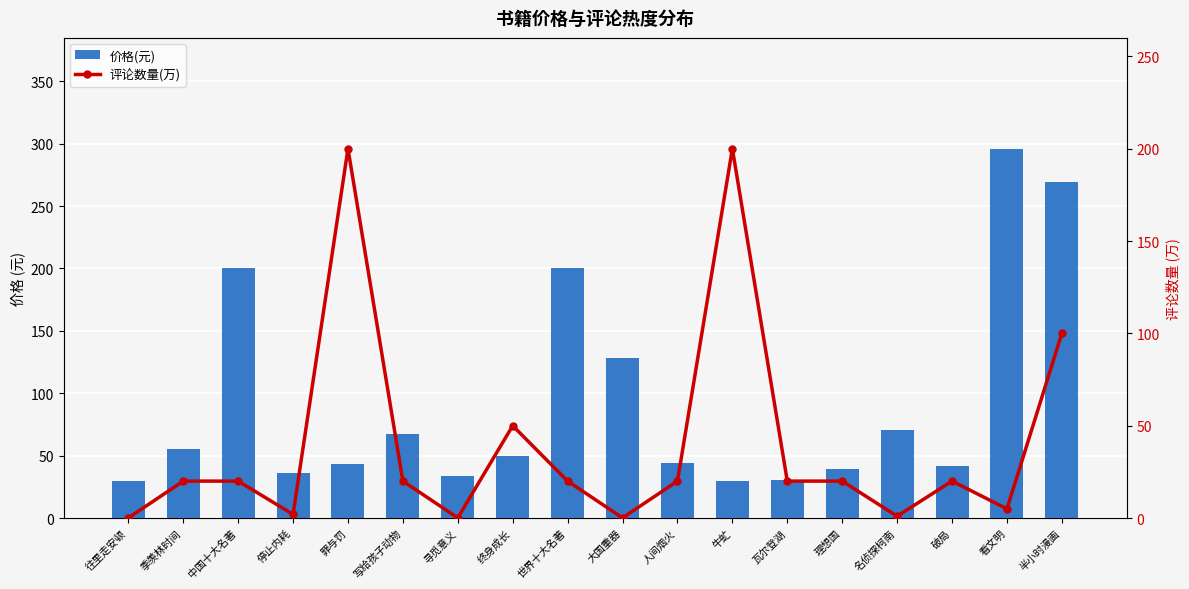

Reading right to left, what are all the values shown in this chart?

价格(元): 269.4	296.0	41.4	70.6	39.0	30.5	29.9	44.5	128.0	200.0	49.8	34.0	67.5	43.5	36.0	200.0	55.0	29.5
评论数量(万): 100.0	5.0	20.0	1.0	20.0	20.0	200.0	20.0	0.1	20.0	50.0	0.1	20.0	200.0	2.0	20.0	20.0	0.1